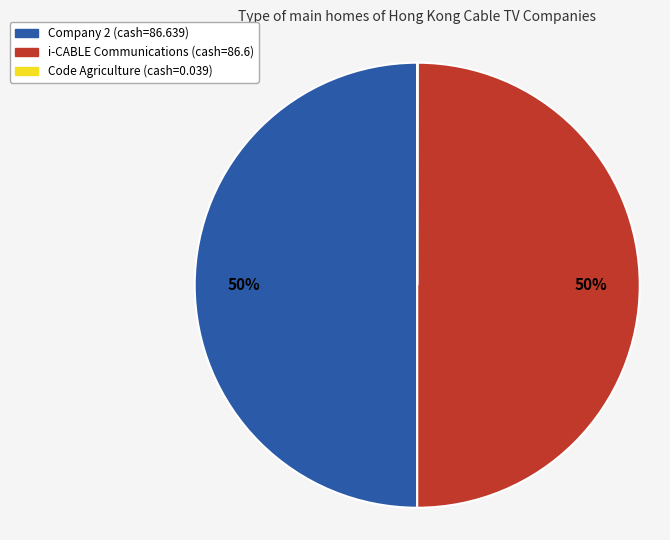

To the nearest percent, what is the average slice percentage?

33%